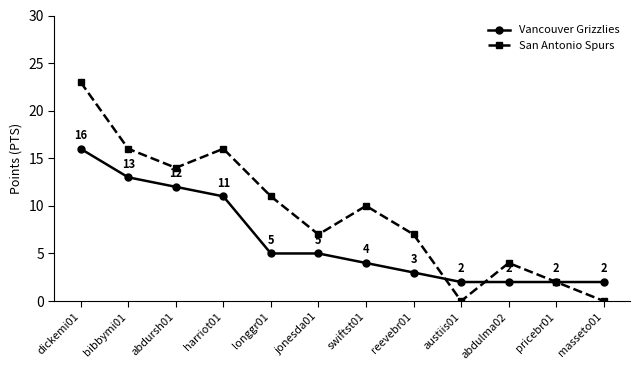

The value of Vancouver Grizzlies at reevebr01 is 2. True or false?

False